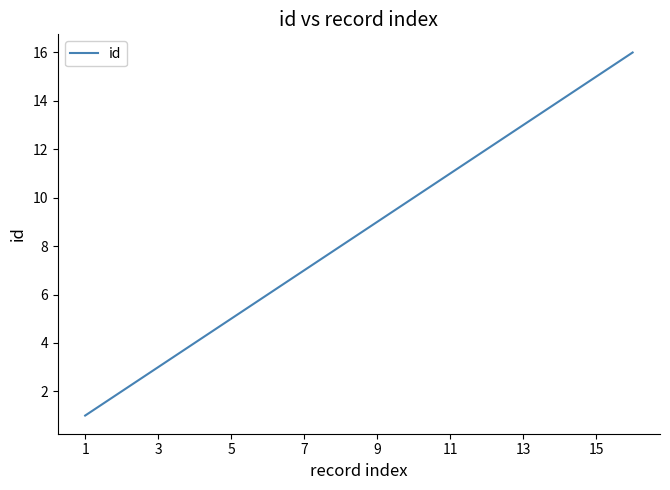

What is the greatest value displayed?

16